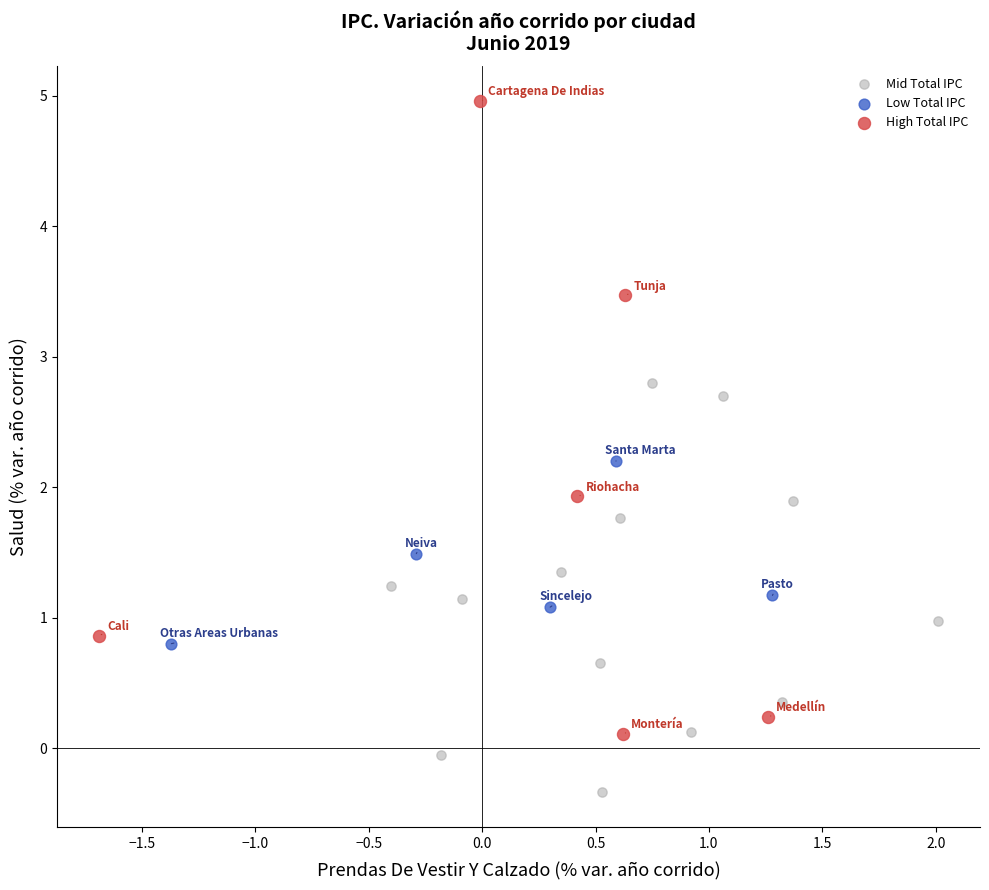

Which series reaches the minimum Y coordinate?

Mid Total IPC